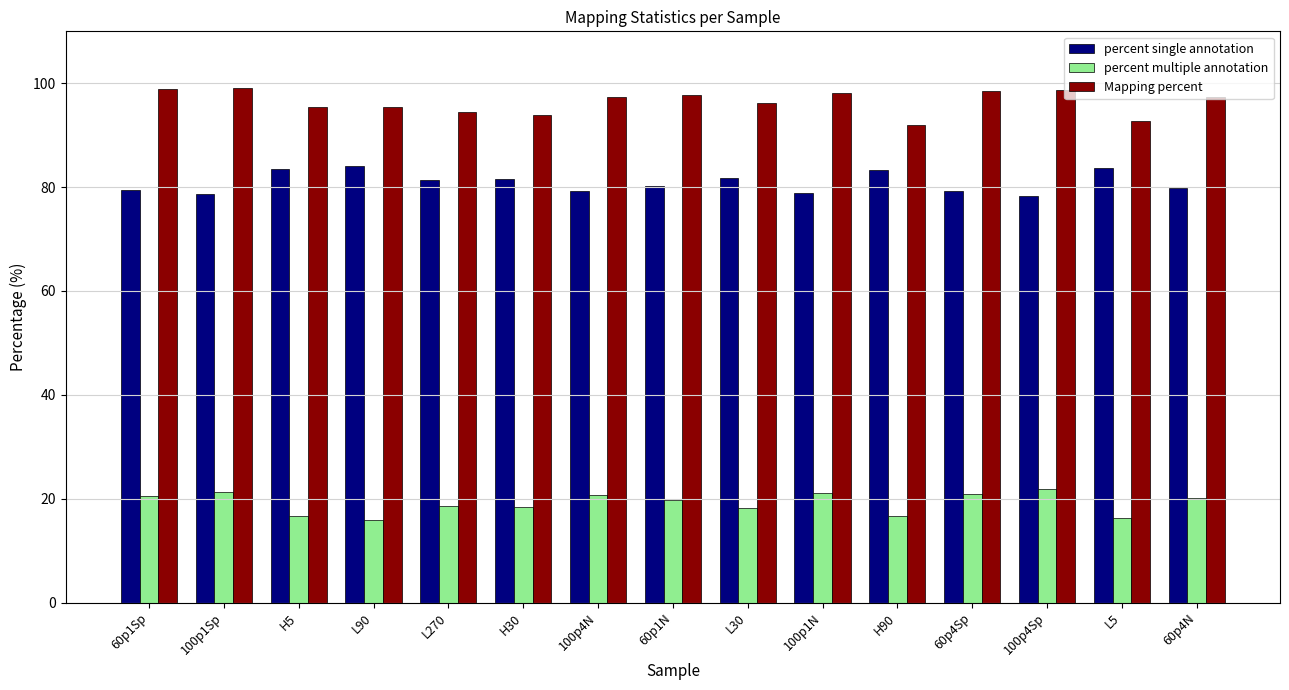

How many bars are there in each group?

3